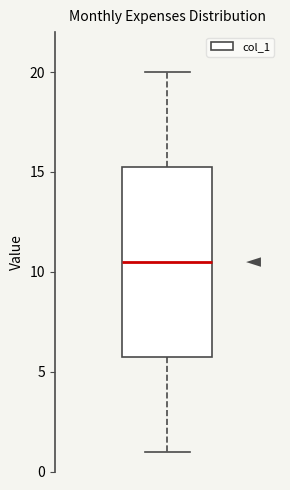

Transcribe this box plot: give where the median line is, the range the box spans, and where the two whiskers end, as read against the y-axis. The values are not printed on the chart, so give them approximately, as read against the axis.

median 10.5, box 6.0 to 15.5, whiskers 1.0 to 20.0